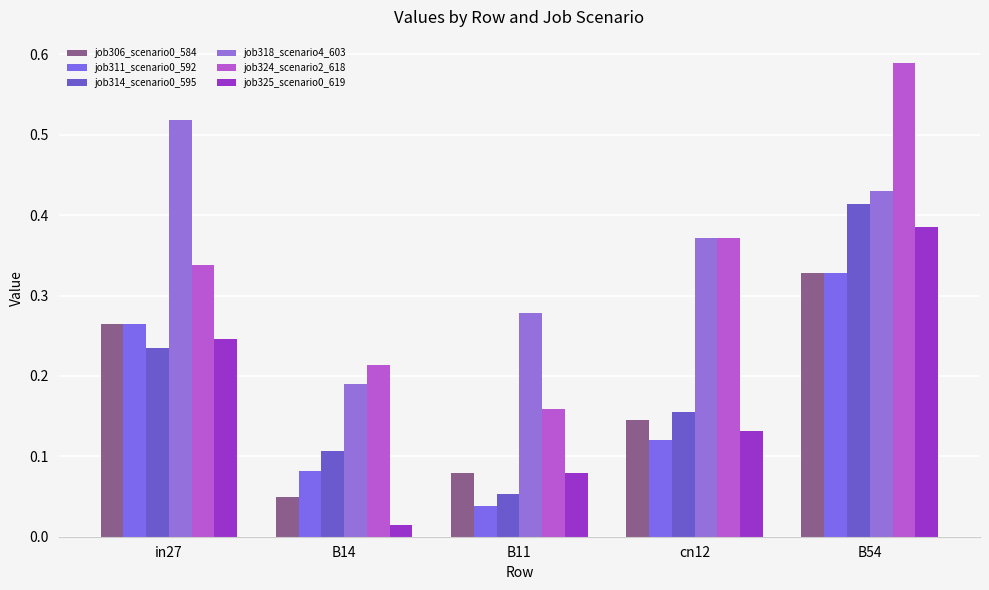

Which category has the highest value across all series?

B54